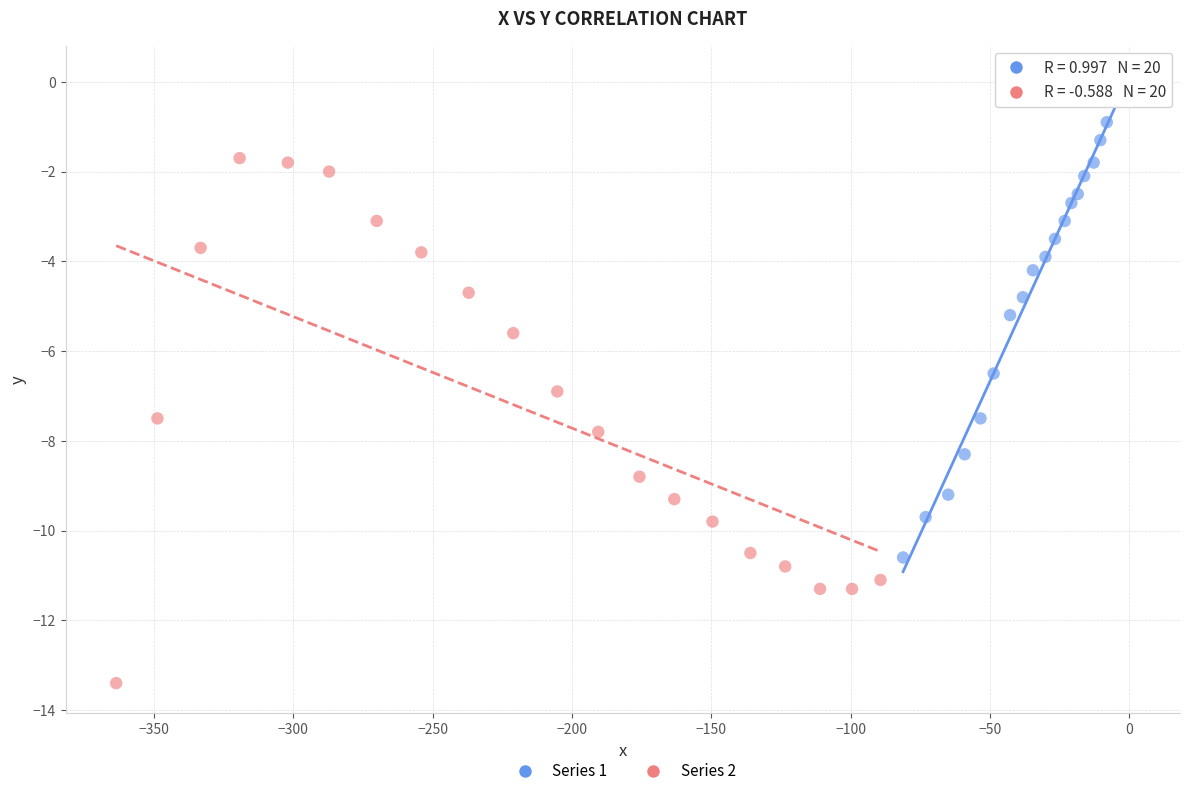

Which series has the widest spread of Y values?

Series 2